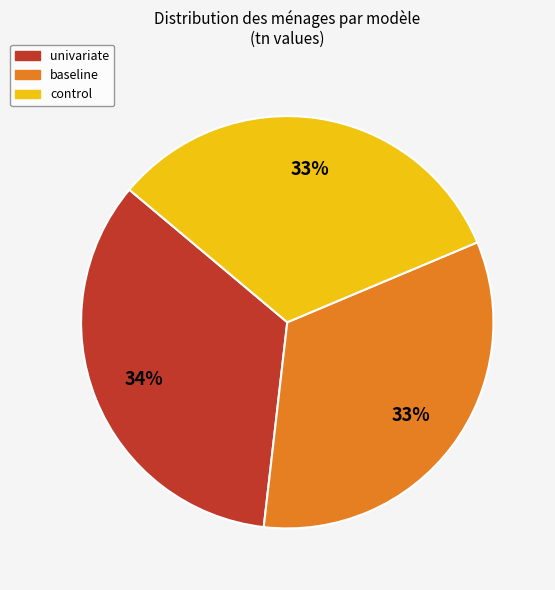

Which has a higher value, univariate or control?

univariate